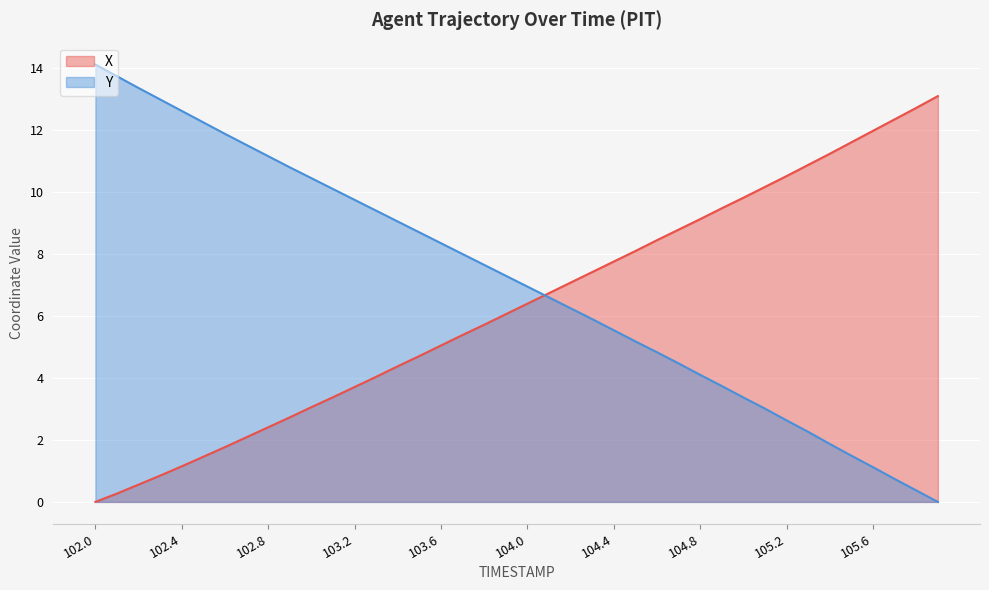

Reading right to left, extract all data points from this chart.

X: 105.9=13.1	105.8=12.7	105.7=12.4	105.6=12.0	105.5=11.6	105.4=11.2	105.3=10.9	105.2=10.5	105.1=10.2	105.0=9.8	104.9=9.5	104.8=9.1	104.7=8.8	104.6=8.5	104.5=8.1	104.4=7.8	104.3=7.4	104.2=7.1	104.1=6.7	104.0=6.4	103.9=6.1	103.8=5.7	103.7=5.4	103.6=5.1	103.5=4.7	103.4=4.4	103.3=4.0	103.2=3.7	103.1=3.4	103.0=3.1	102.9=2.7	102.8=2.4	102.7=2.1	102.6=1.8	102.5=1.5	102.4=1.2	102.3=0.9	102.2=0.6	102.1=0.3	102.0=0.0
Y: 105.9=0.0	105.8=0.4	105.7=0.7	105.6=1.1	105.5=1.5	105.4=1.9	105.3=2.3	105.2=2.6	105.1=3.0	105.0=3.4	104.9=3.7	104.8=4.1	104.7=4.5	104.6=4.8	104.5=5.2	104.4=5.5	104.3=5.9	104.2=6.2	104.1=6.6	104.0=7.0	103.9=7.3	103.8=7.7	103.7=8.0	103.6=8.3	103.5=8.7	103.4=9.0	103.3=9.4	103.2=9.8	103.1=10.1	103.0=10.5	102.9=10.8	102.8=11.2	102.7=11.5	102.6=11.9	102.5=12.2	102.4=12.6	102.3=13.0	102.2=13.4	102.1=13.7	102.0=14.1